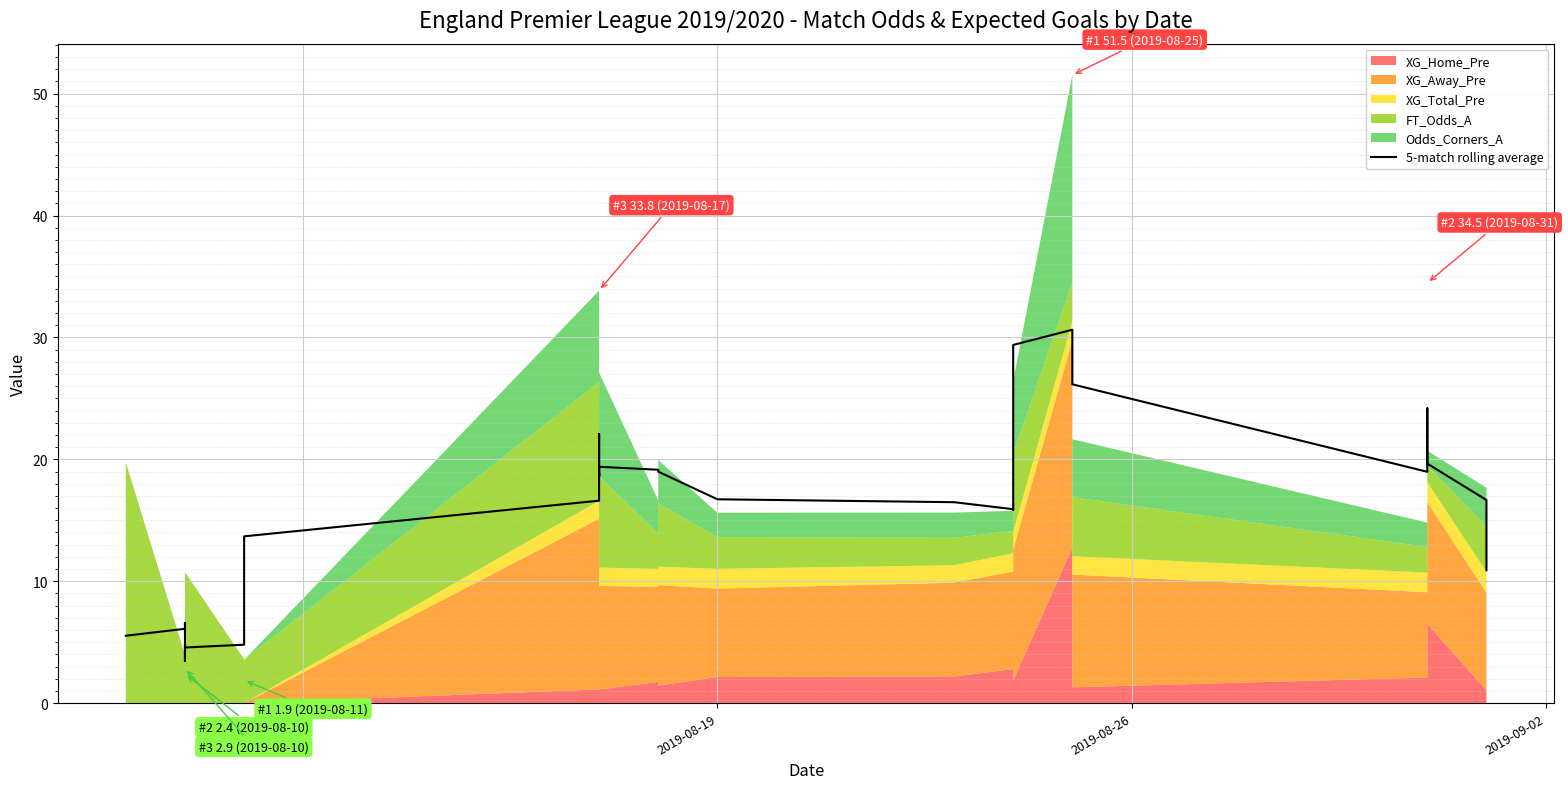

How many interior local valleys (lower than both neighbors) does the data have?

6